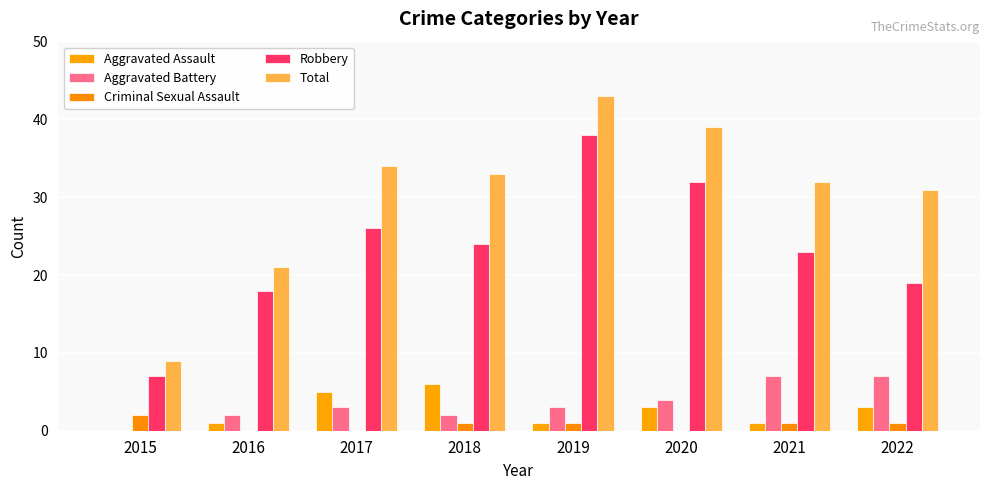

Which category has the lowest value across all series?

2015